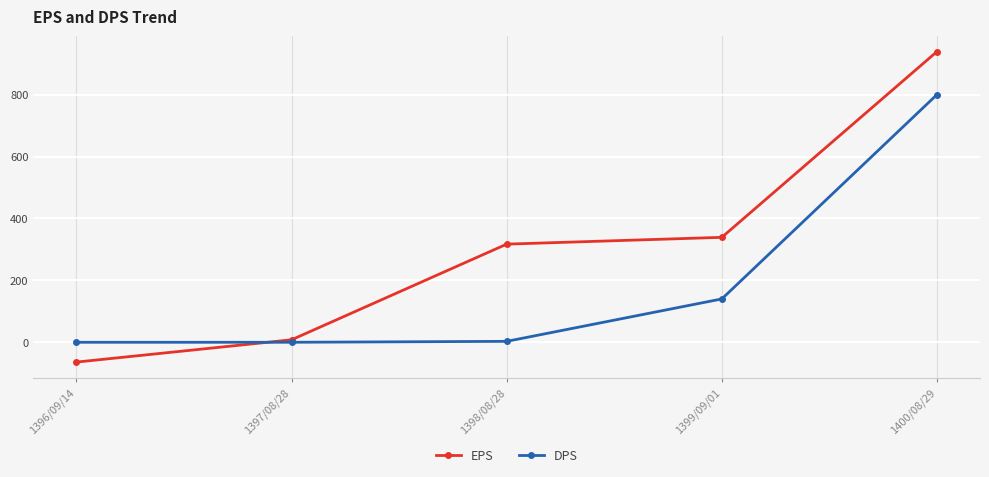

Rank the categories by EPS value from lowest to highest.

1396/09/14, 1397/08/28, 1398/08/28, 1399/09/01, 1400/08/29